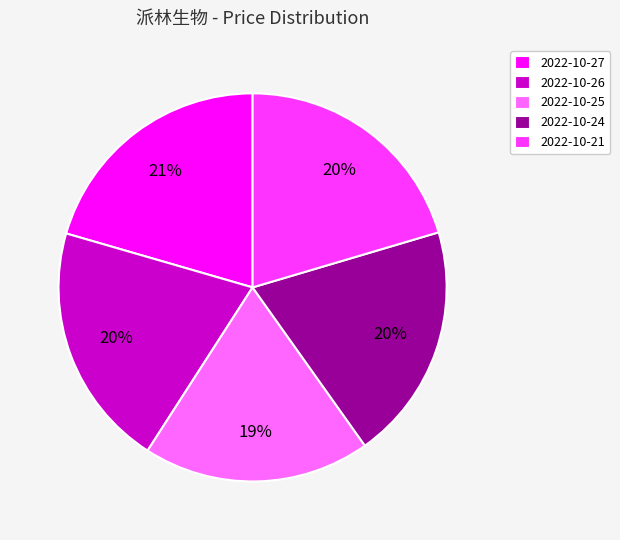

What percentage is the 2022-10-25 slice, to the nearest percent?

19%